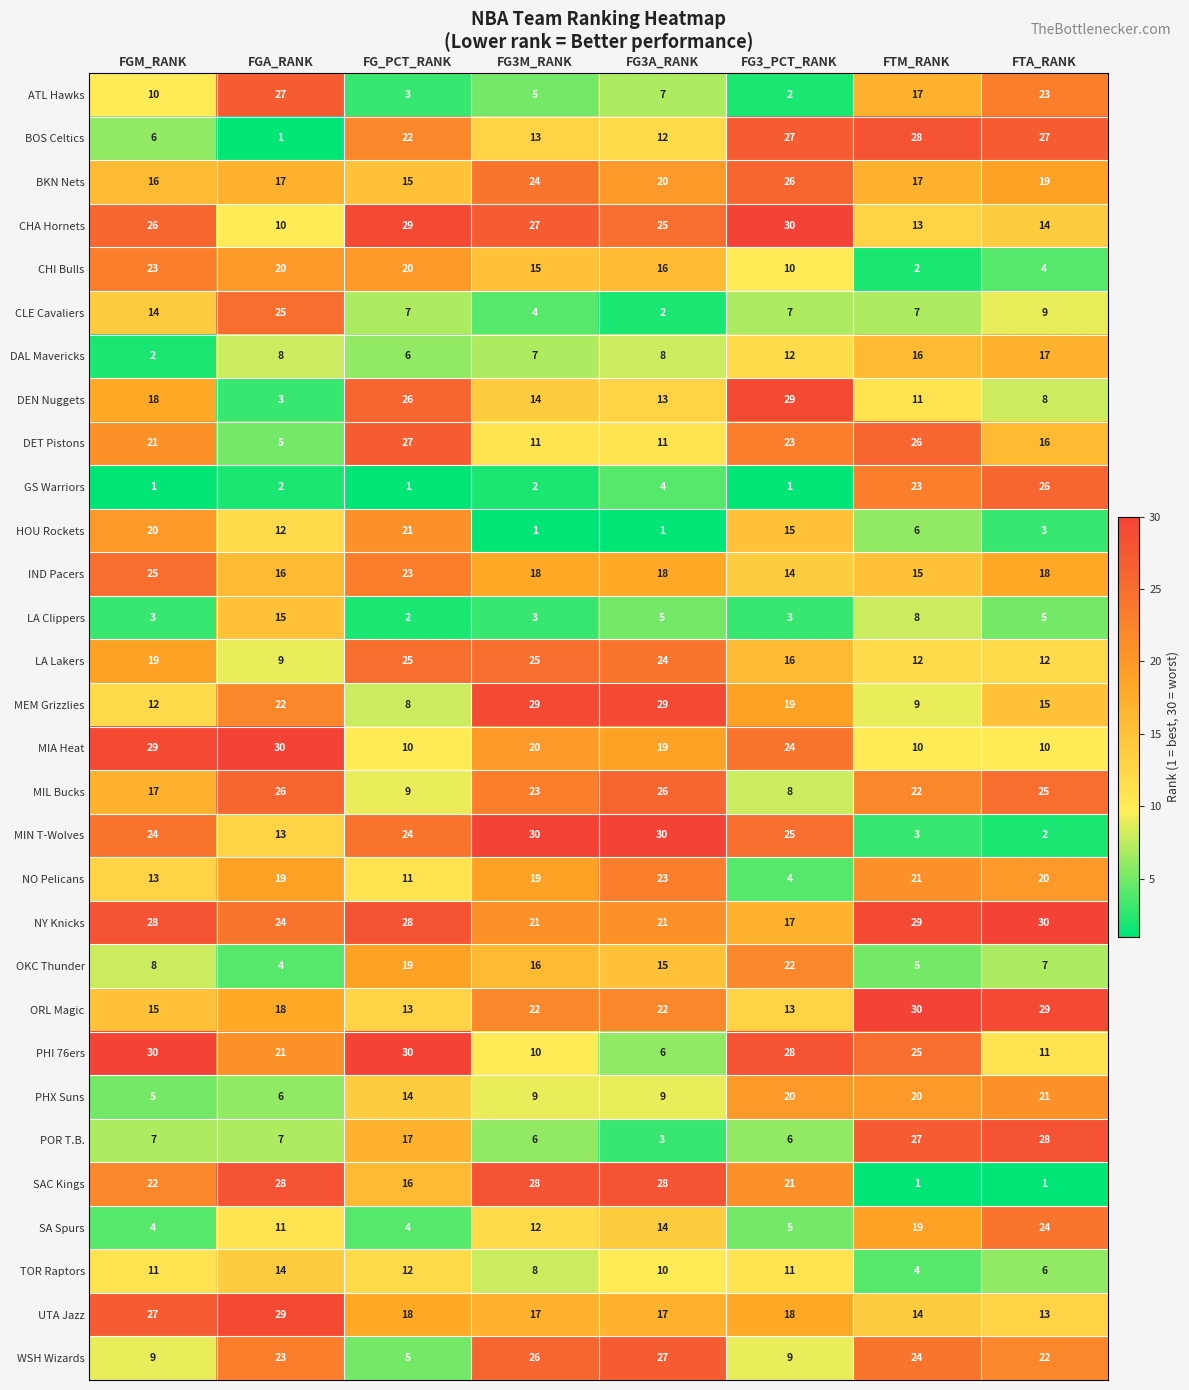

What is the difference between the highest and lowest values at FTM_RANK?

29